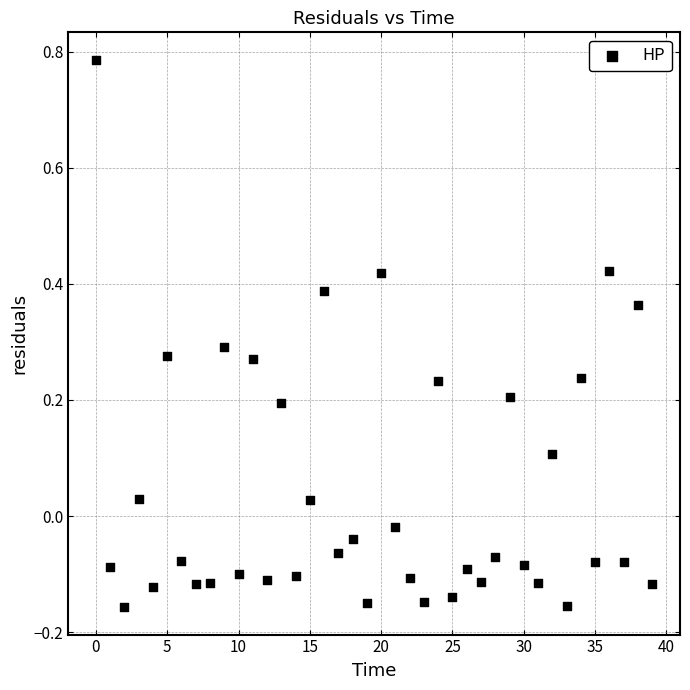

What is the range of Y values (max minus min)?

0.9